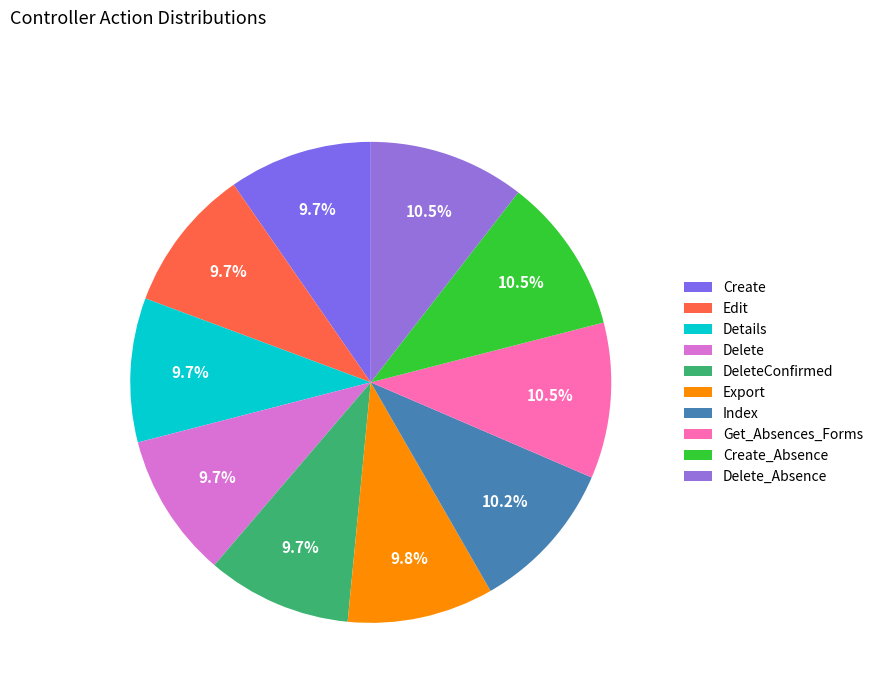

Count the number of slices in the pie.

10